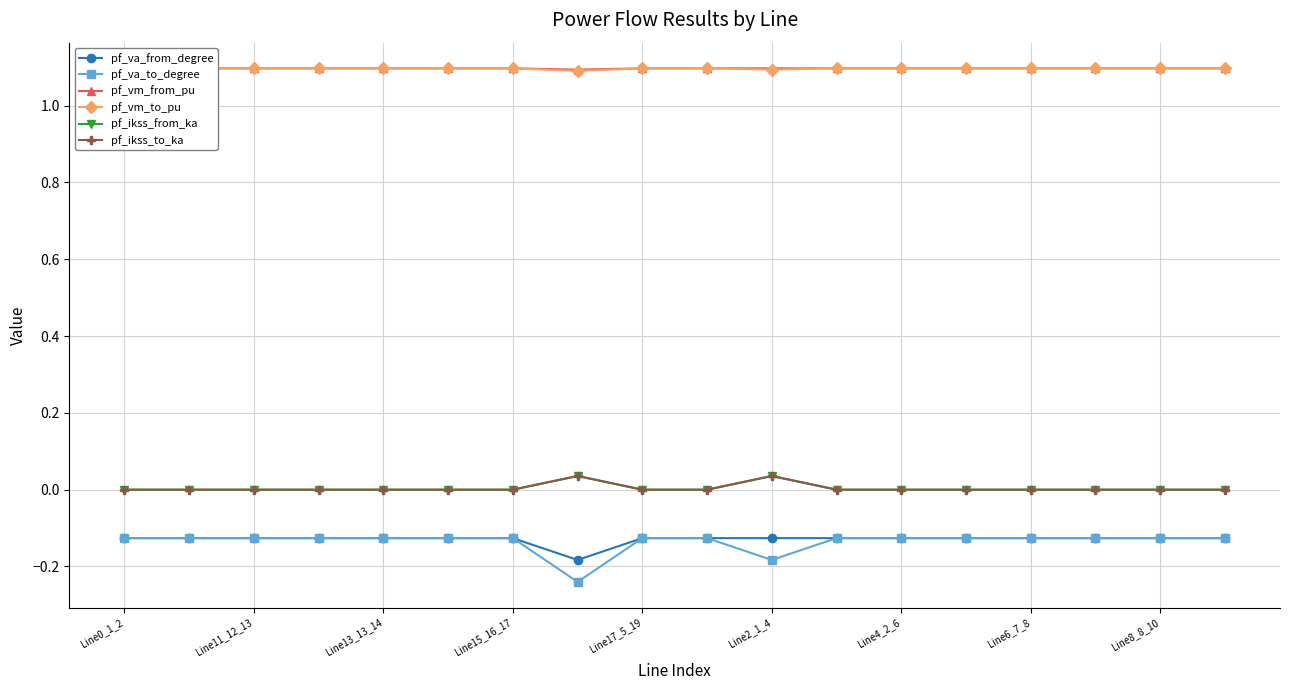

At how many categories does at least one series exceed 0?

18